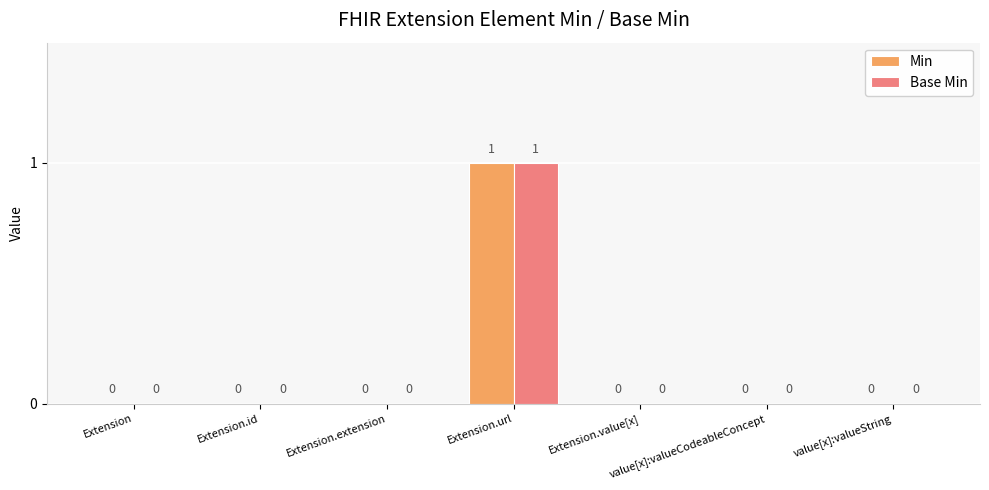

True or false: Min has a value of 1 at Extension.id.

False